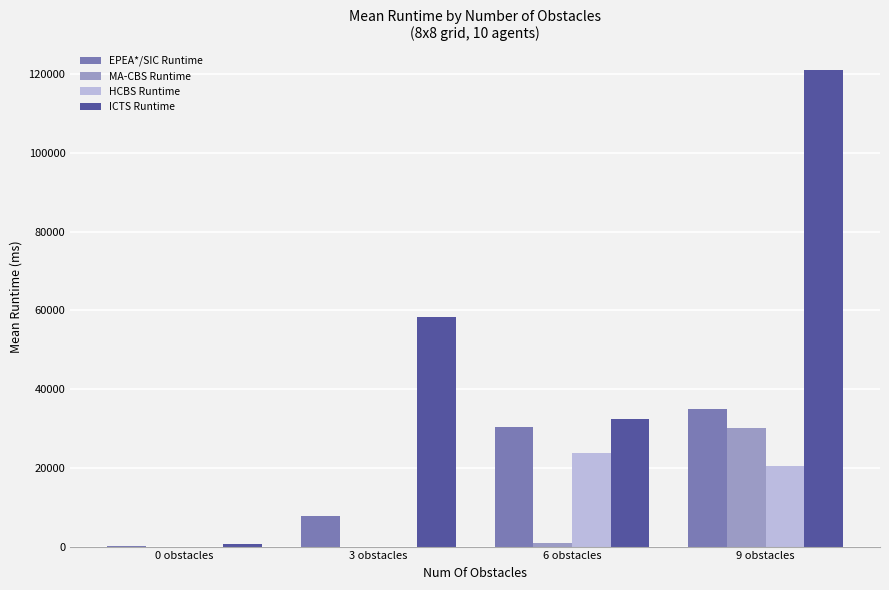

Where is HCBS Runtime nearest to the value 11914?

9 obstacles